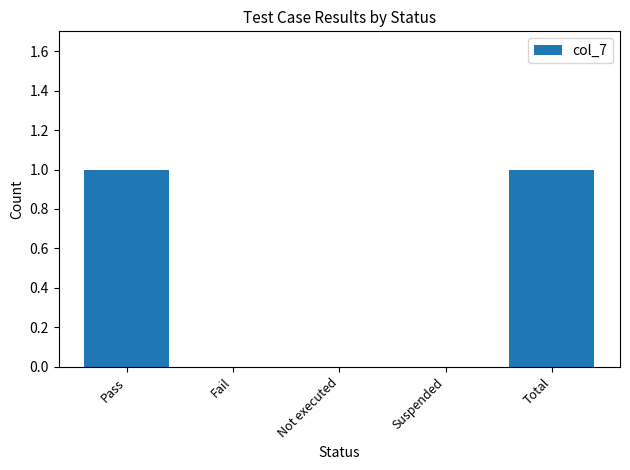

Is it true that the value at Pass is 0?

False